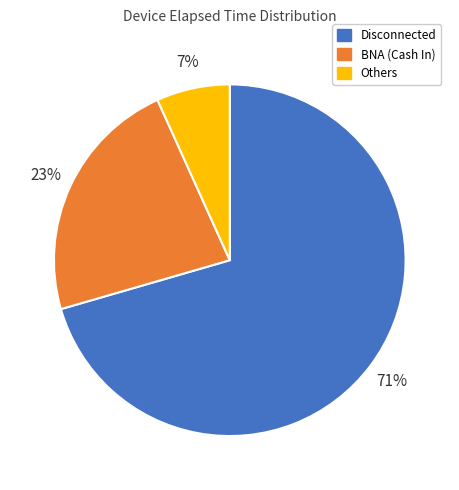

To the nearest percent, what is the average slice percentage?

33%